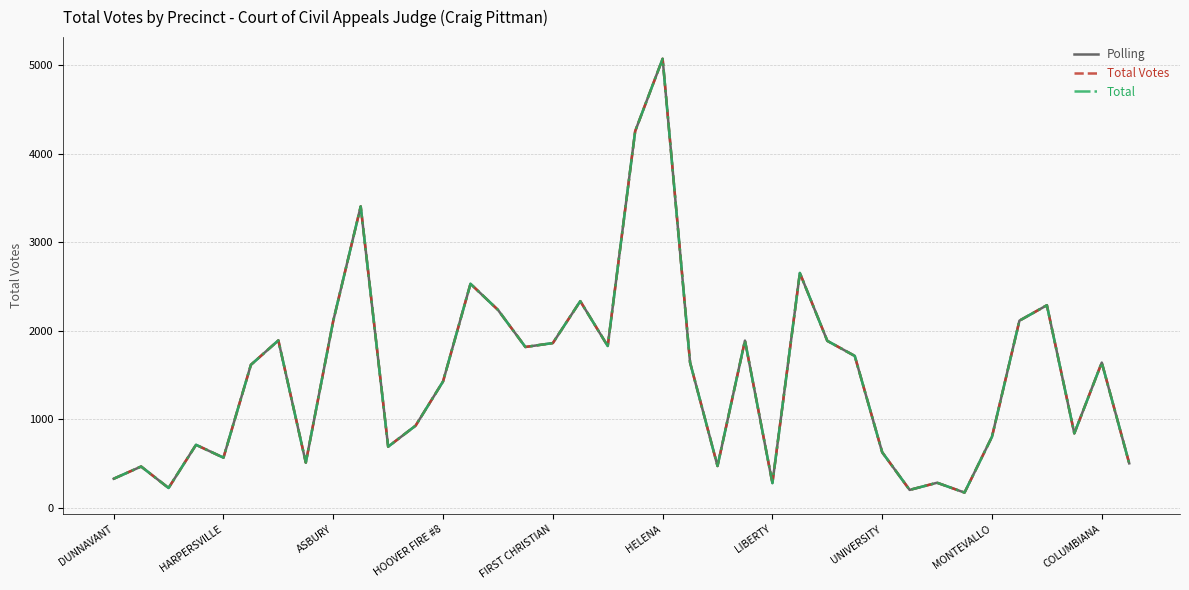

Does the chart display data point markers on the line(s)?

No